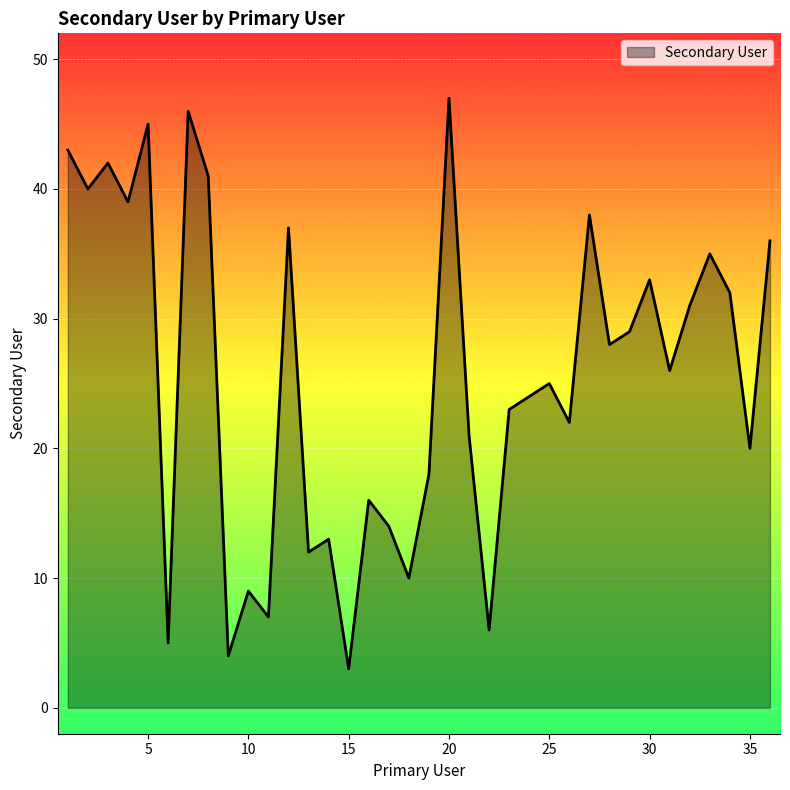

What is the maximum value shown in the chart?

47